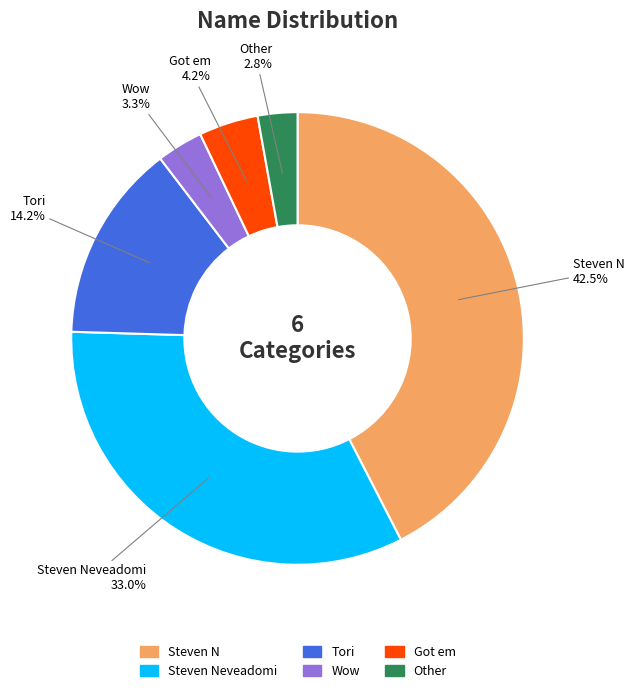

Is it true that Got em is 19% of the pie?

False